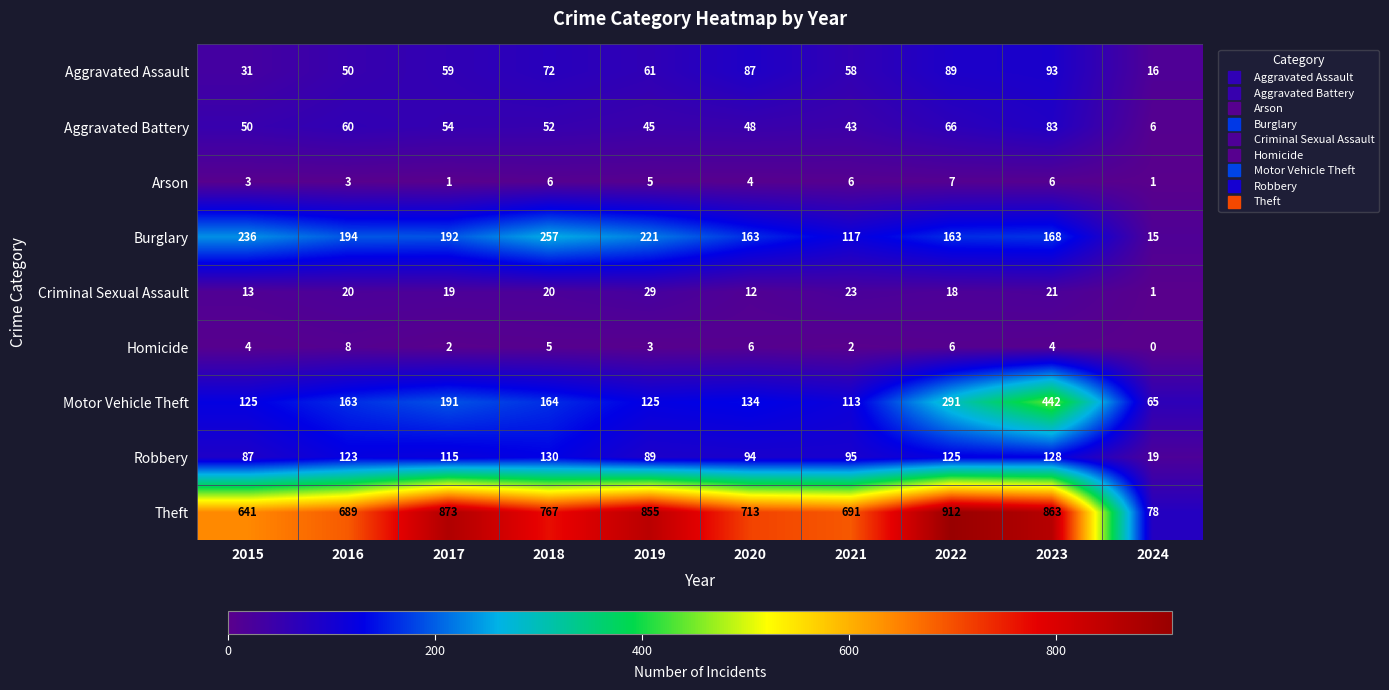

How many values in Homicide are above zero?

9